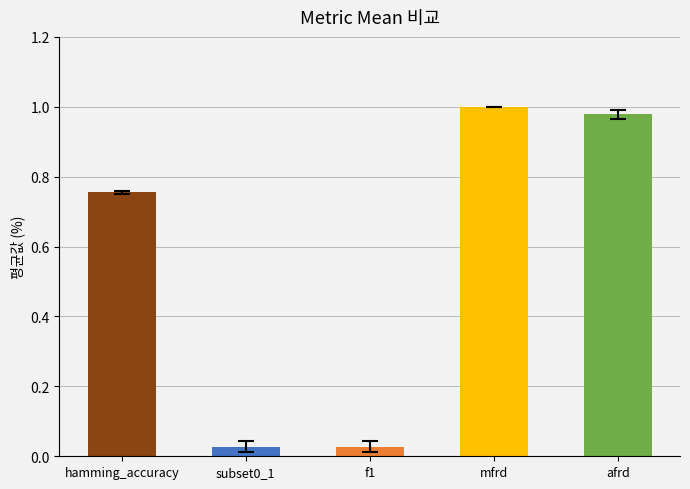

Does the chart contain stacked bars?

No